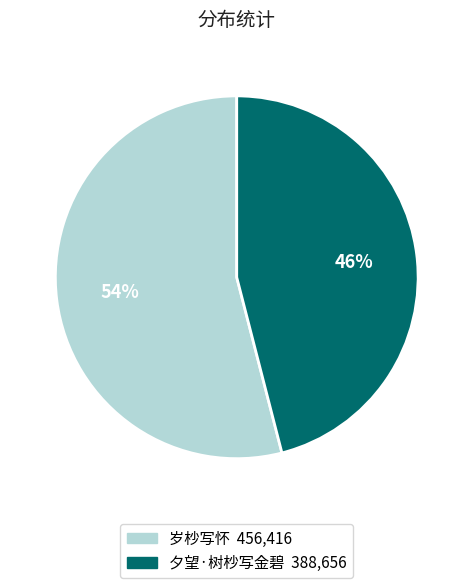

Rank the categories by value from highest to lowest.

岁杪写怀, 夕望·树杪写金碧